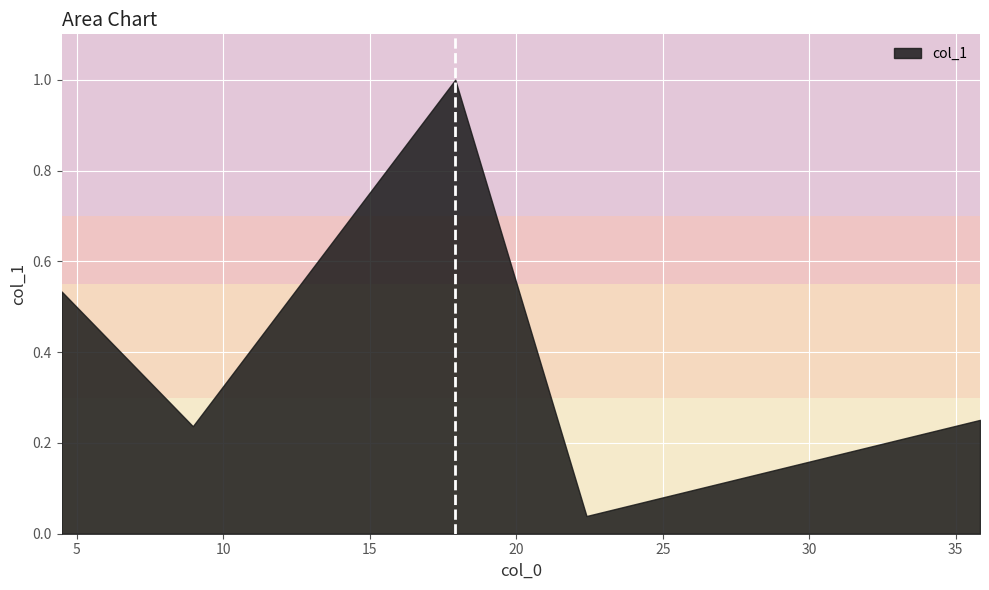

How many categories are shown in the chart?

5